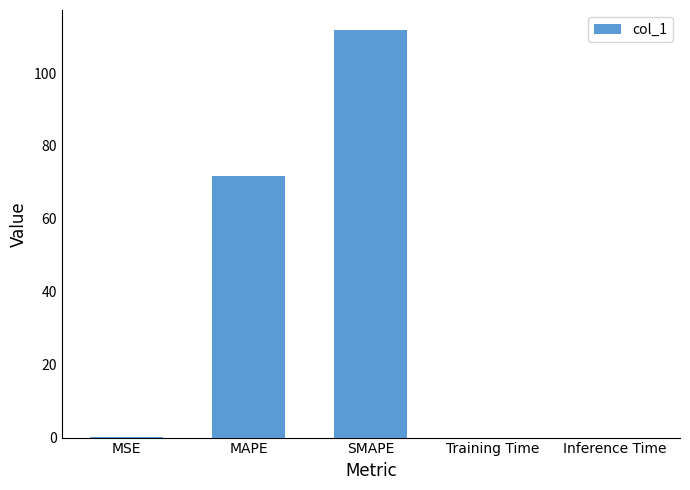

What value does the data have at SMAPE?

111.7